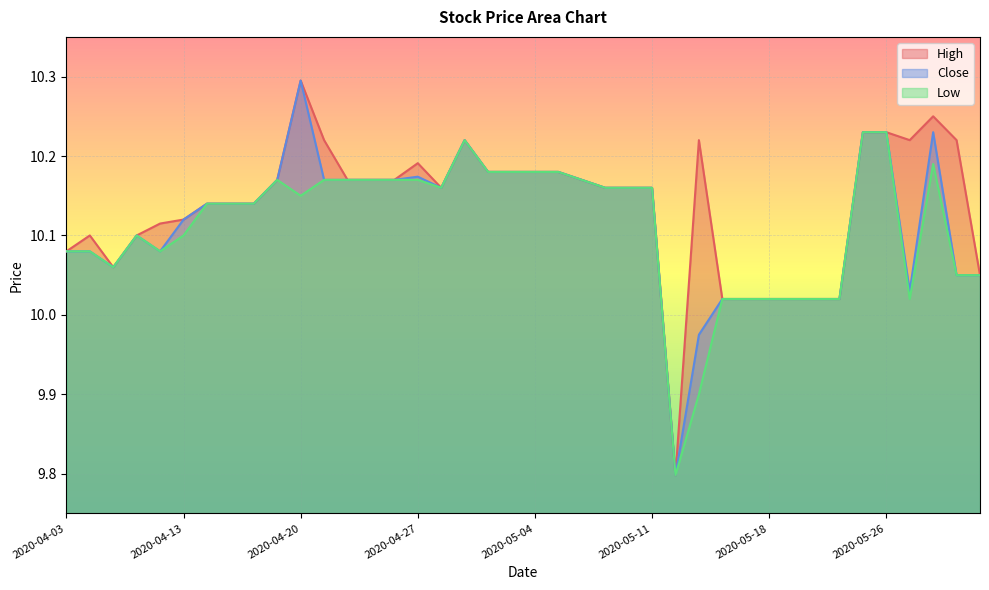

What is the value of the Low point at the 10th from the left?

10.2